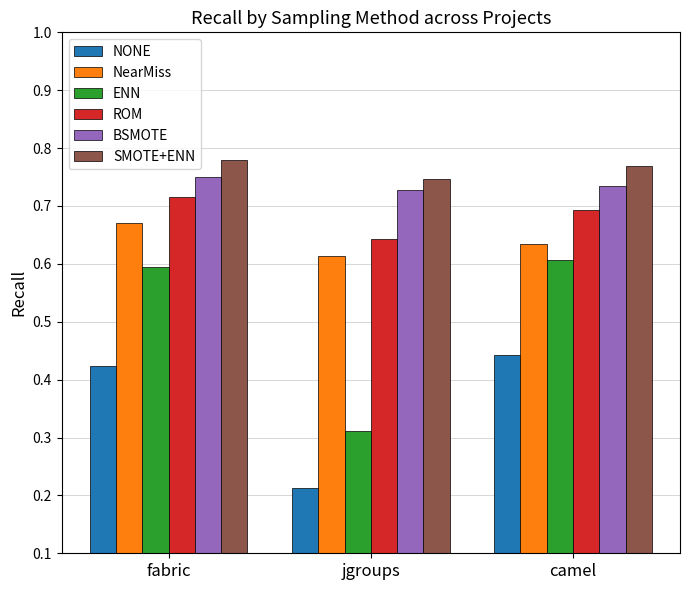

Which label corresponds to the smallest value in the chart?

jgroups